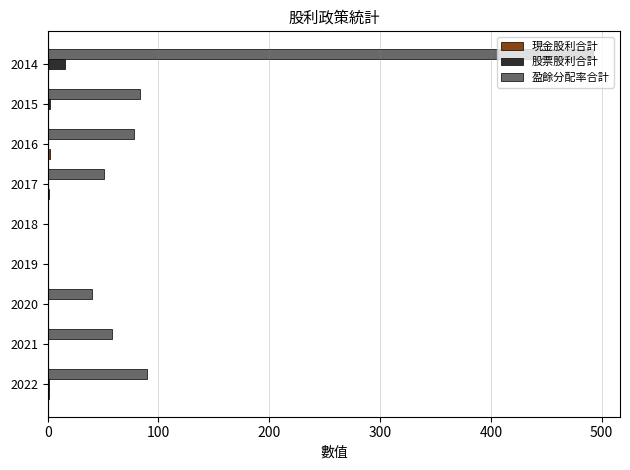

What is the greatest value displayed?

492.0